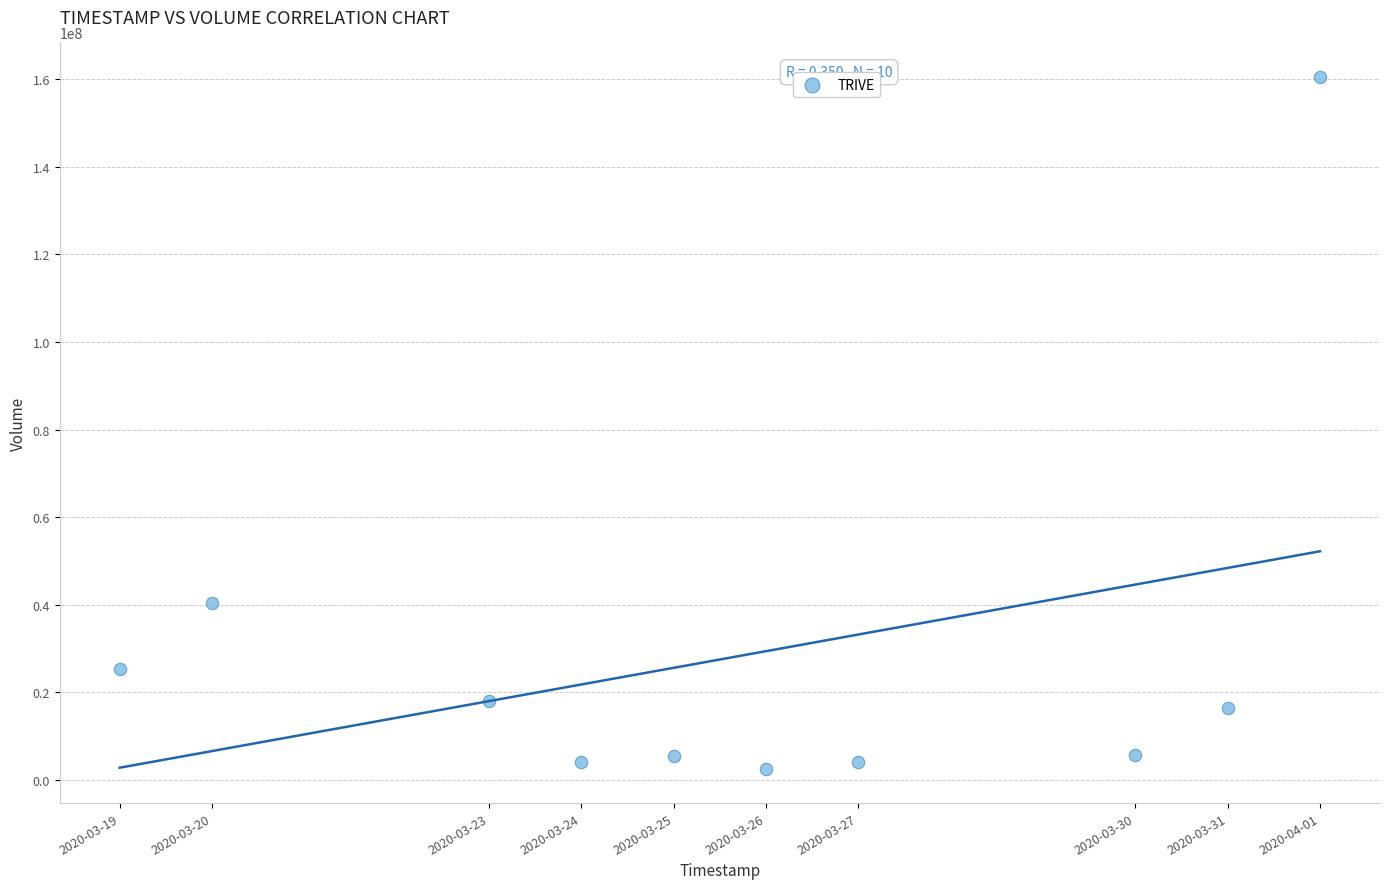

What is the average Y value?

28289370